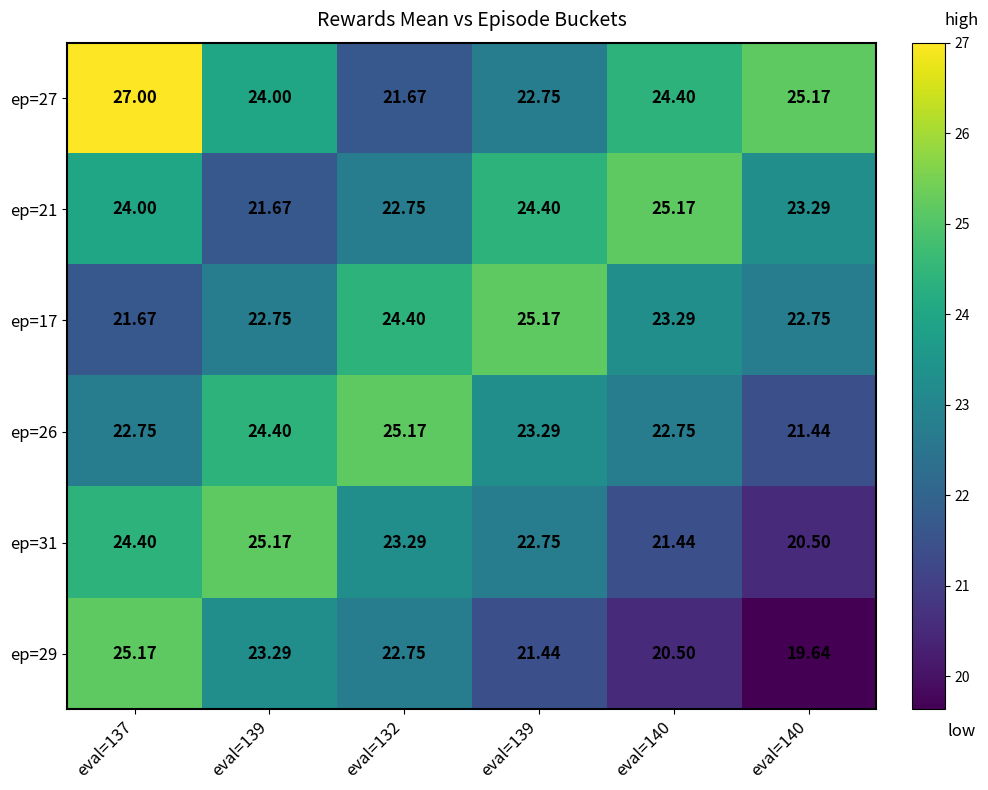

Reading left to right, transcribe all the data shown in this chart.

ep=27: eval=137=27.0	eval=139=24.0	eval=132=21.7	eval=139=22.8	eval=140=24.4	eval=140=25.2
ep=21: eval=137=24.0	eval=139=21.7	eval=132=22.8	eval=139=24.4	eval=140=25.2	eval=140=23.3
ep=17: eval=137=21.7	eval=139=22.8	eval=132=24.4	eval=139=25.2	eval=140=23.3	eval=140=22.8
ep=26: eval=137=22.8	eval=139=24.4	eval=132=25.2	eval=139=23.3	eval=140=22.8	eval=140=21.4
ep=31: eval=137=24.4	eval=139=25.2	eval=132=23.3	eval=139=22.8	eval=140=21.4	eval=140=20.5
ep=29: eval=137=25.2	eval=139=23.3	eval=132=22.8	eval=139=21.4	eval=140=20.5	eval=140=19.6